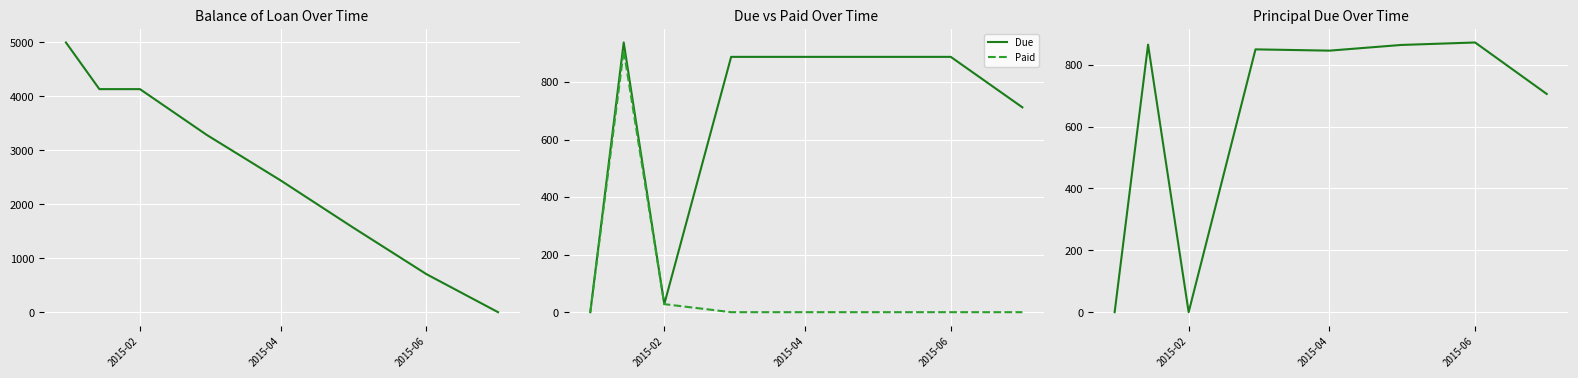

What is the difference between the maximum and minimum values in the Due series?

937.7